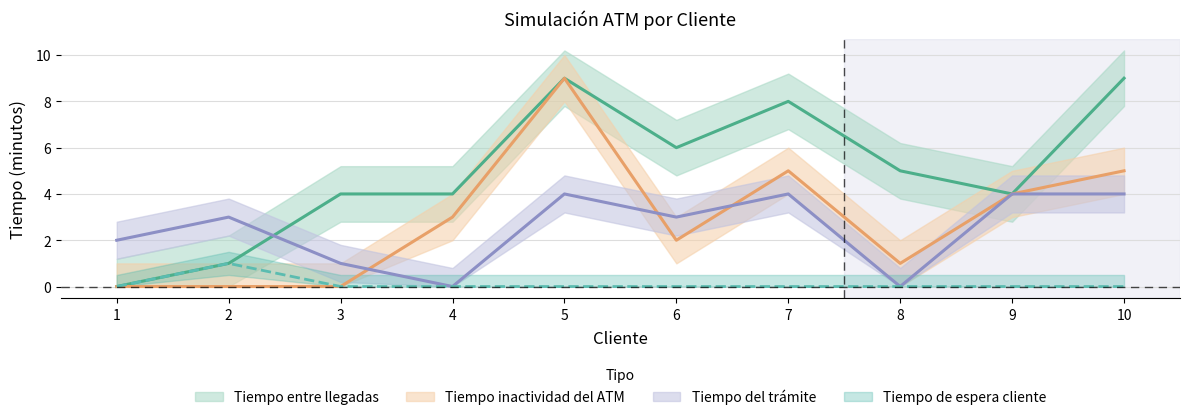

How many data points in Tiempo inactividad del ATM are less than 3?

5